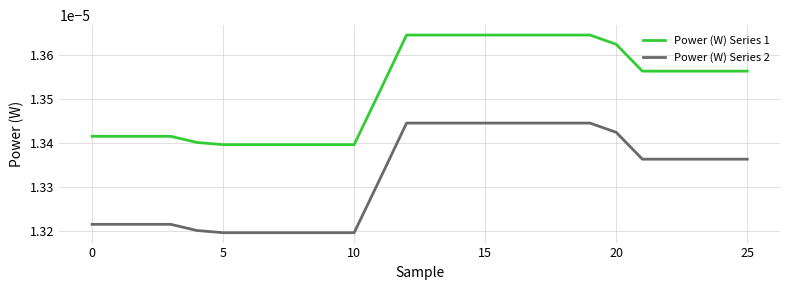

Rank the series by their average value, from lowest to highest.

Power (W) Series 2, Power (W) Series 1